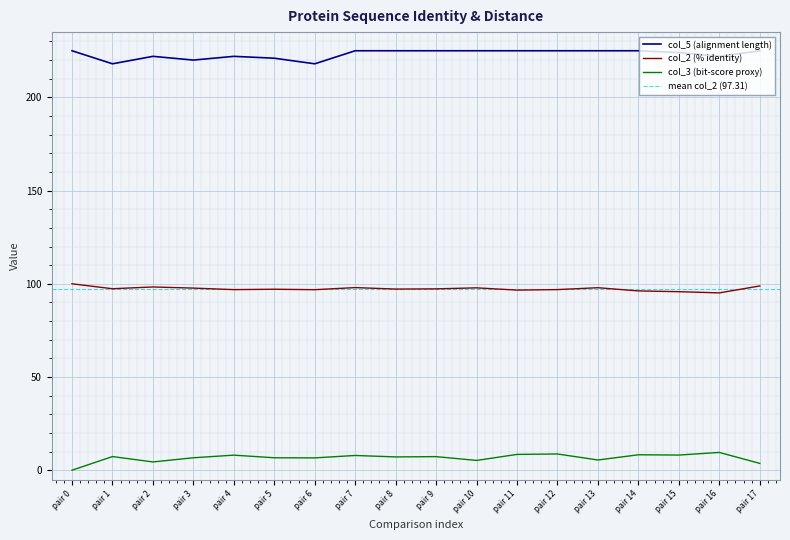

True or false: col_2 and col_5 intersect in this chart.

False